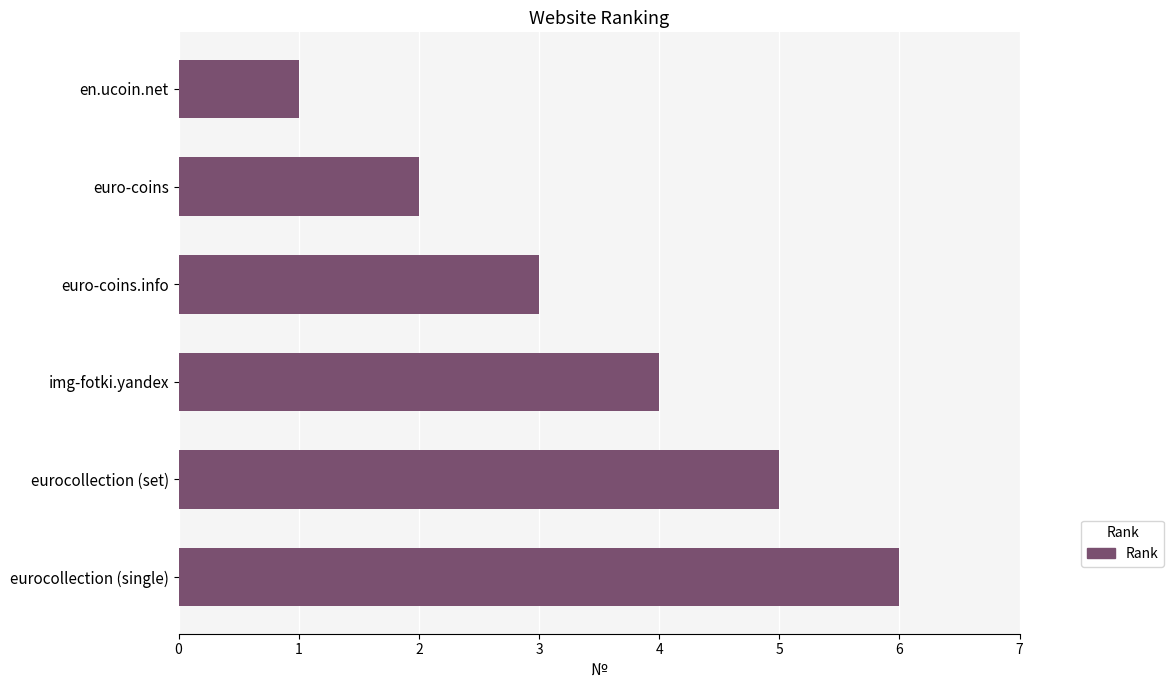

What is the greatest value displayed?

6